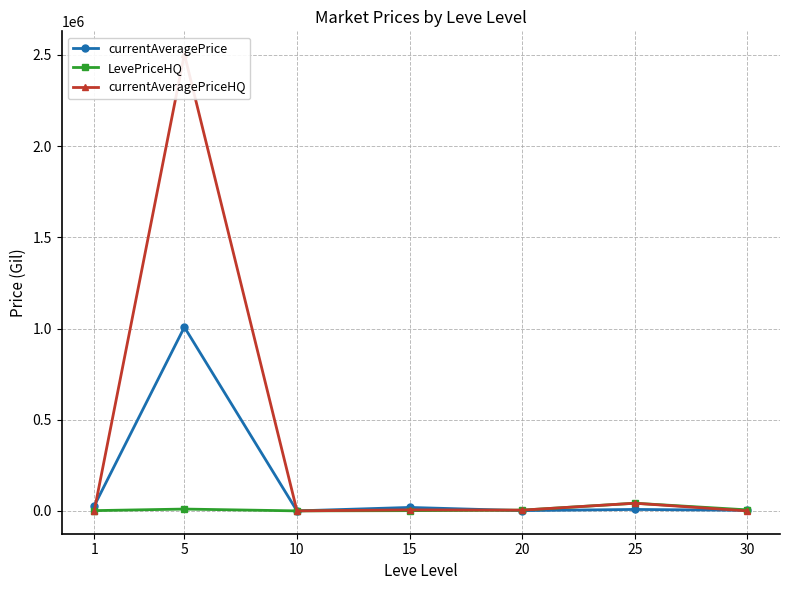

At which label does currentAveragePriceHQ reach its minimum?

10